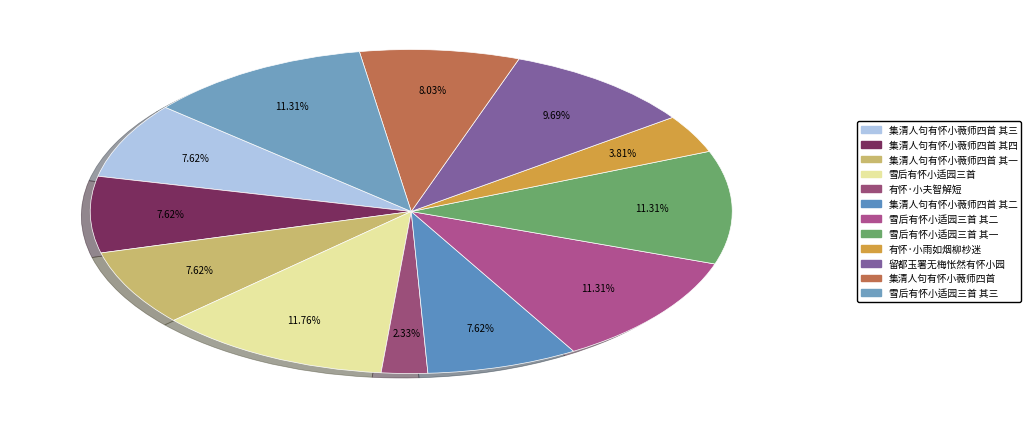

How many slices are in this pie chart?

12